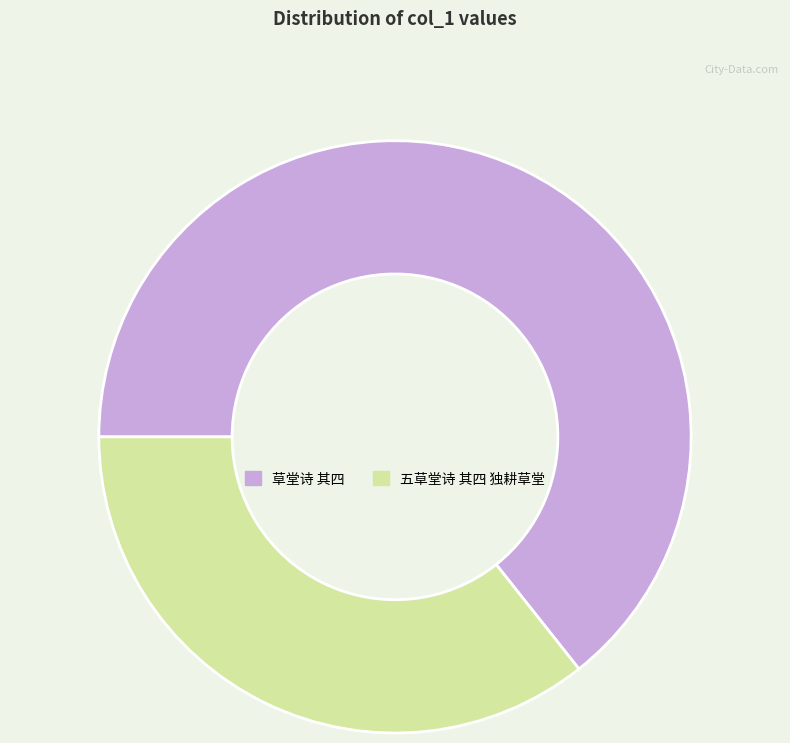

Is it true that 五草堂诗 其四 独耕草堂 is 36% of the pie?

True